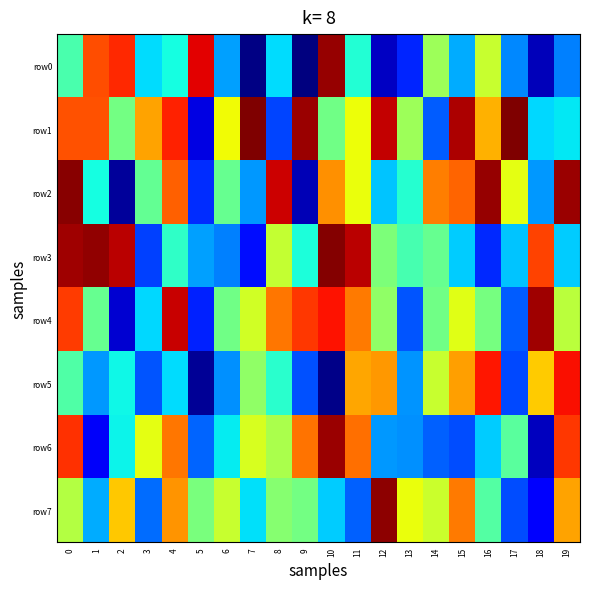

What is the difference between the highest and lowest values at 11?

717115